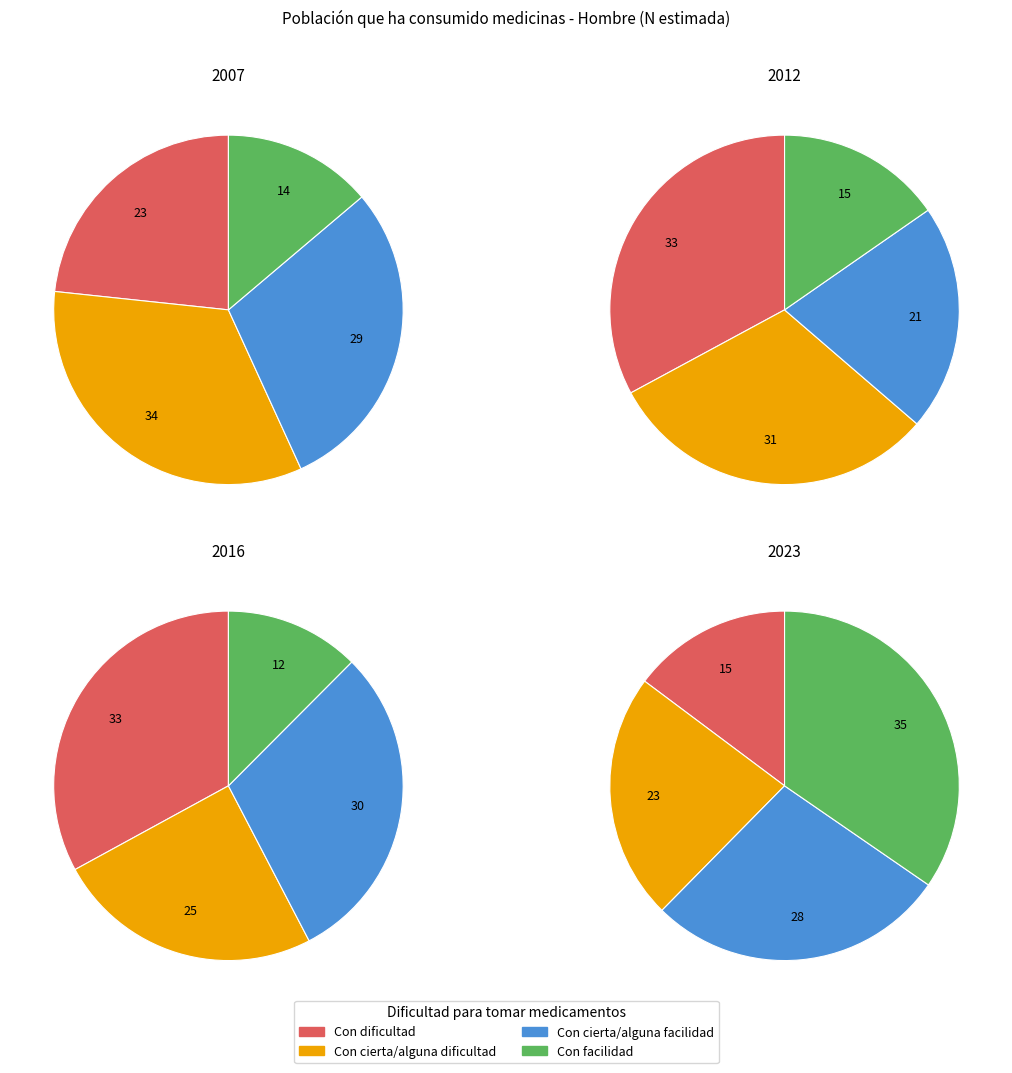

Is there any slice that represents more than half of the pie?

No